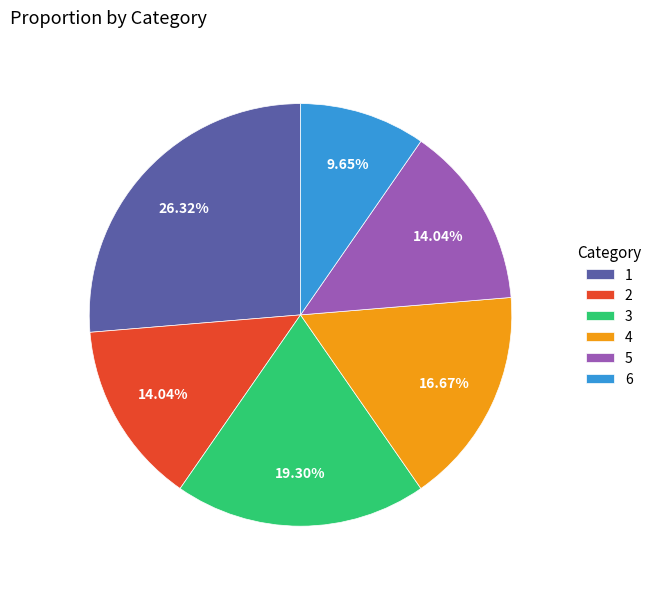

Between 4 and 5, which is larger?

4